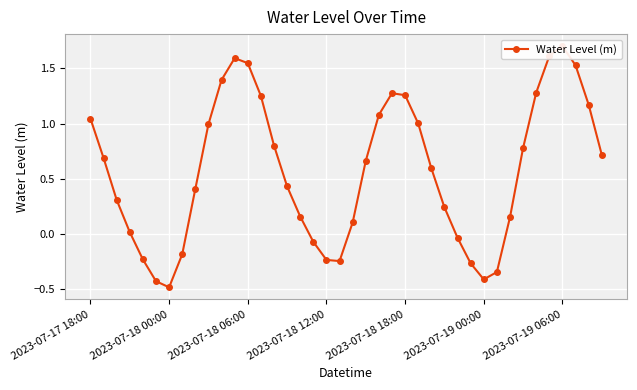

What is the difference between the maximum and minimum values?

2.2